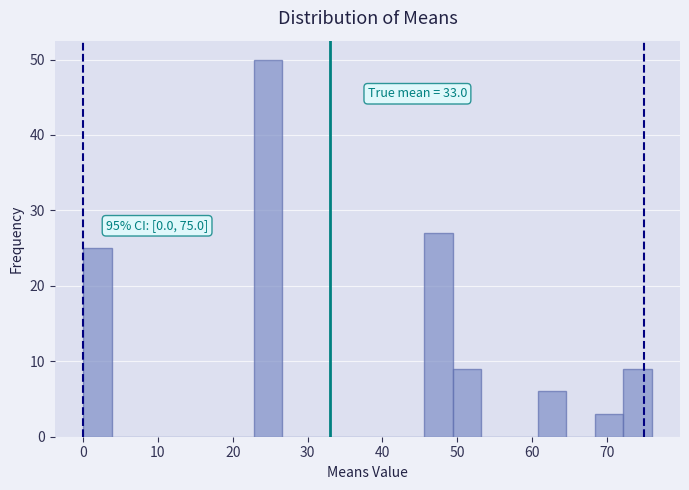

Around what value on the x-axis is the tallest bar? Give the approximate position of its centre, as read against the axis.

25